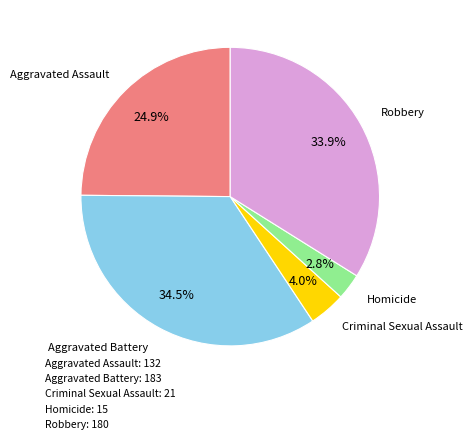

Count the number of slices in the pie.

5